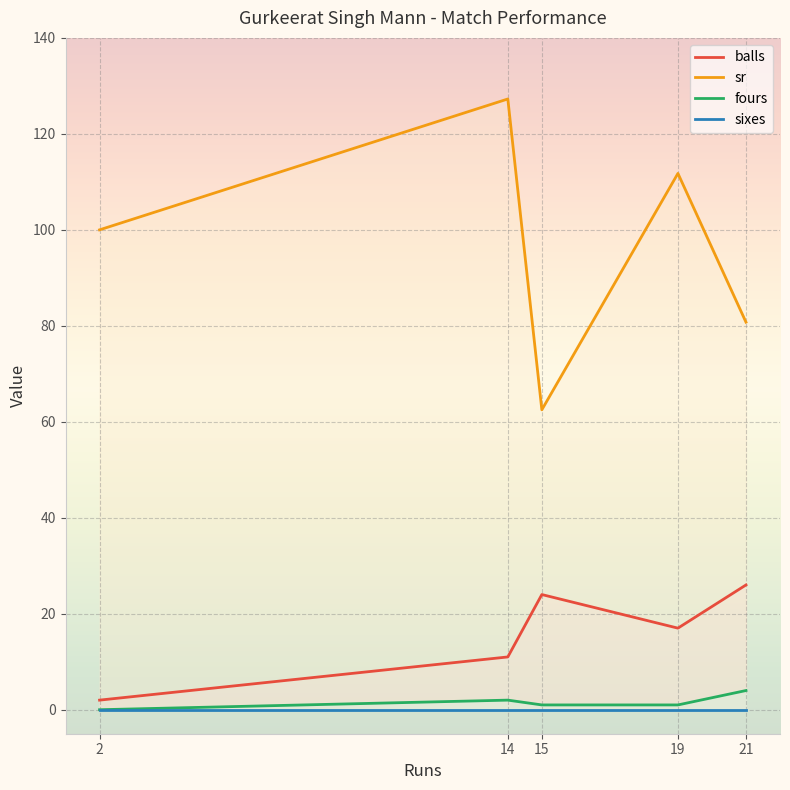

True or false: sr and fours cross at least once.

False